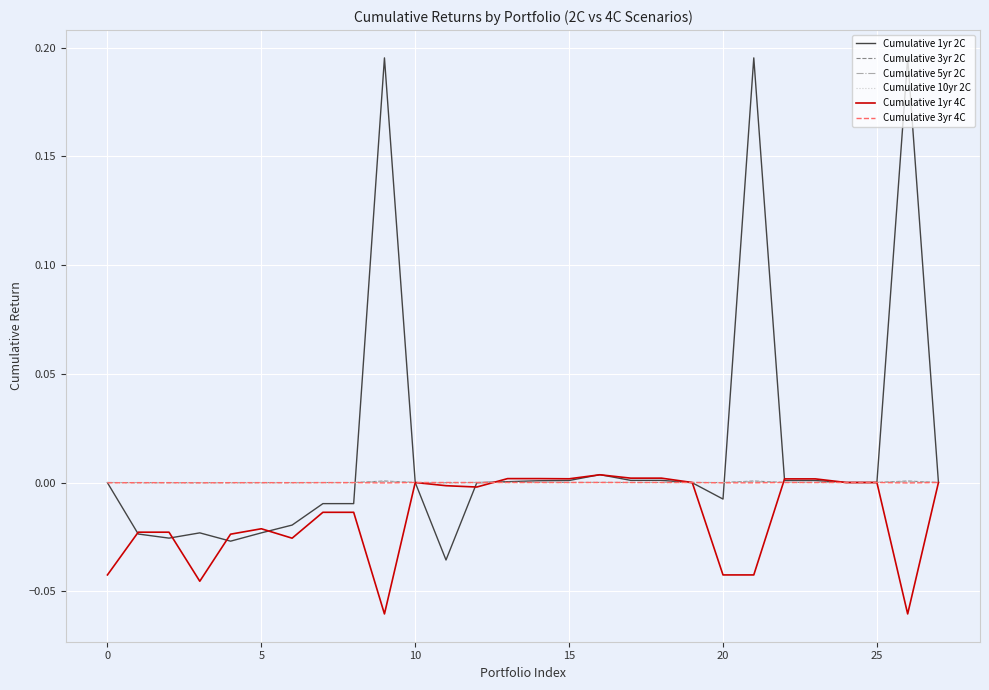

What are all the series names shown in the legend?

Cumulative 1yr 2C, Cumulative 3yr 2C, Cumulative 5yr 2C, Cumulative 10yr 2C, Cumulative 1yr 4C, Cumulative 3yr 4C